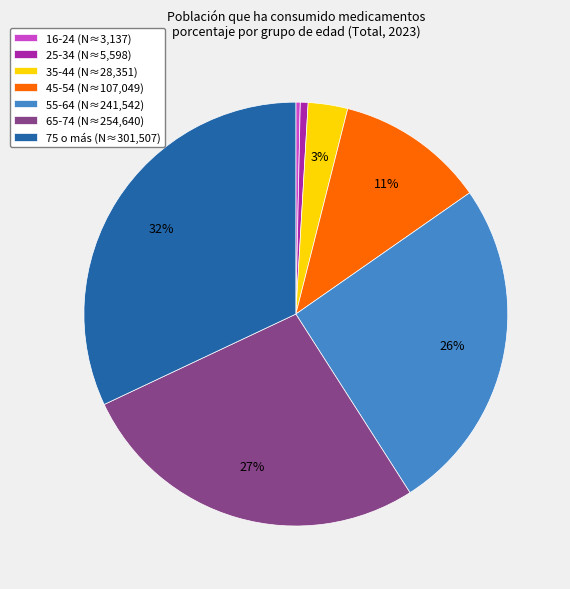

True or false: 55-64 accounts for 26% of the total.

True